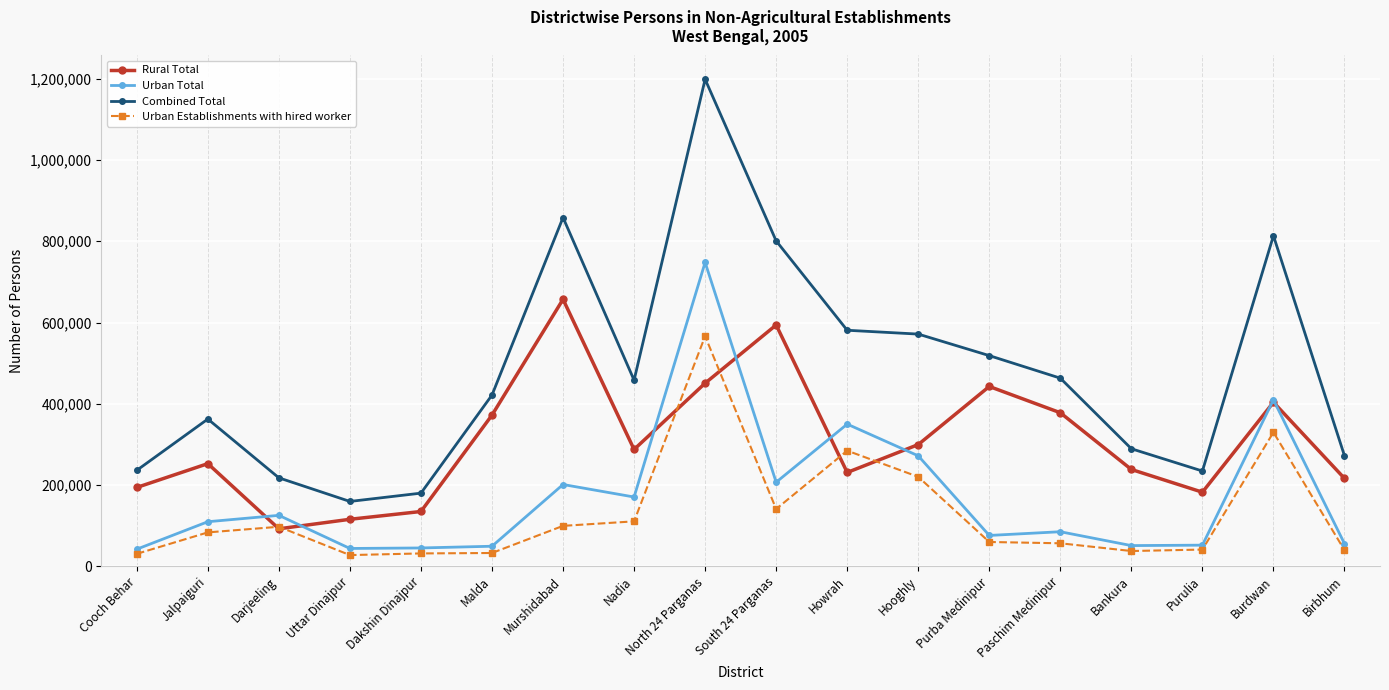

Where is the first local maximum for Urban Establishments with hired worker?

Darjeeling